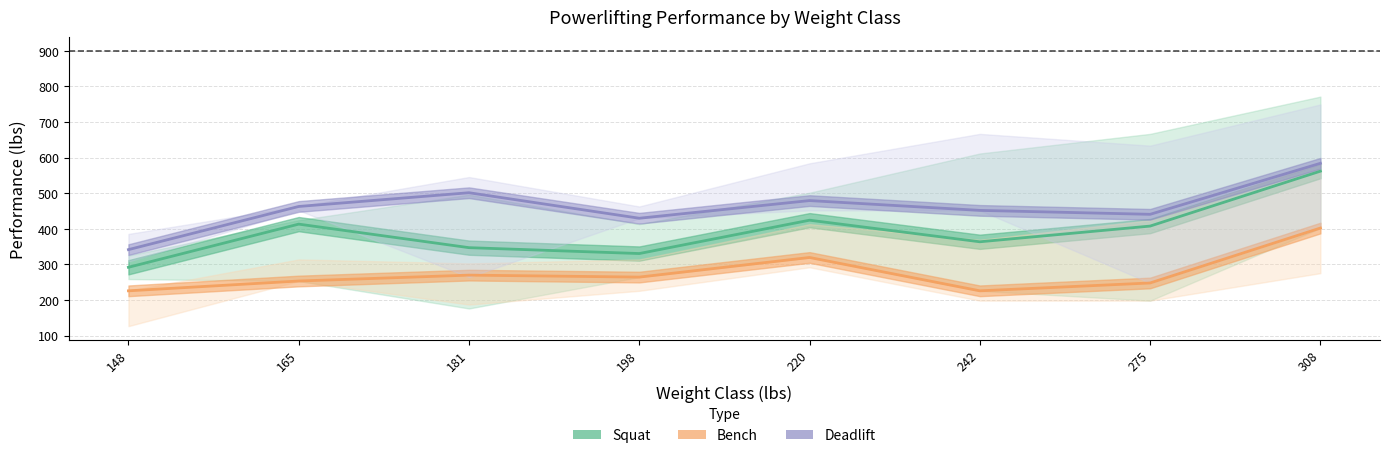

Reading left to right, transcribe all the data shown in this chart.

Squat: 292.1	413.4	347.2	330.7	424.4	363.8	407.9	562.2
Bench: 226.0	253.5	270.1	264.6	319.7	226.0	248.0	402.3
Deadlift: 341.7	463.0	501.6	429.9	479.5	451.9	440.9	584.2